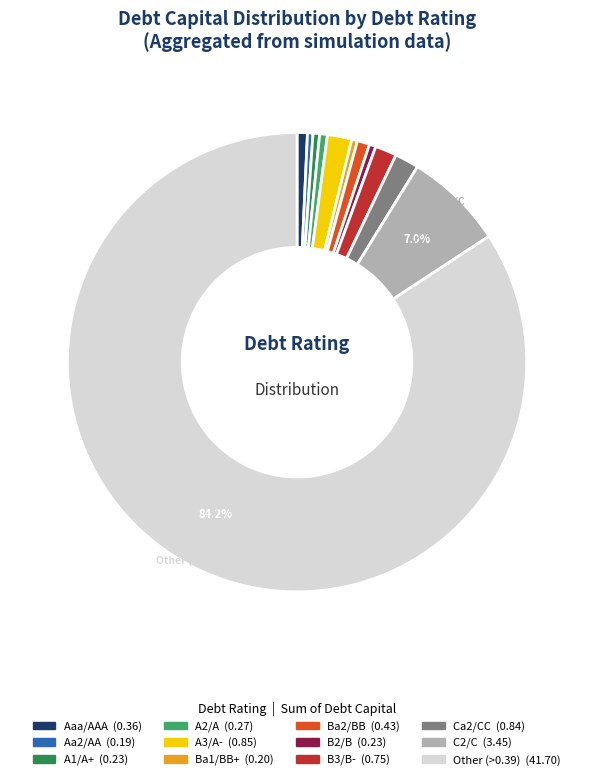

Is there a majority slice in this chart?

Yes